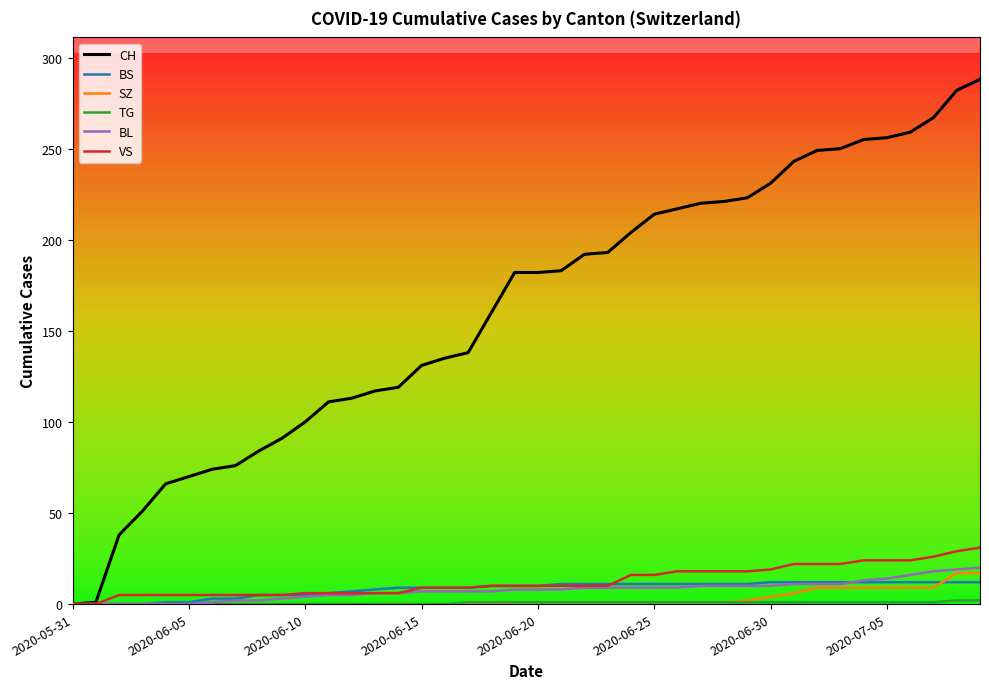

Which series has the widest spread of values?

CH